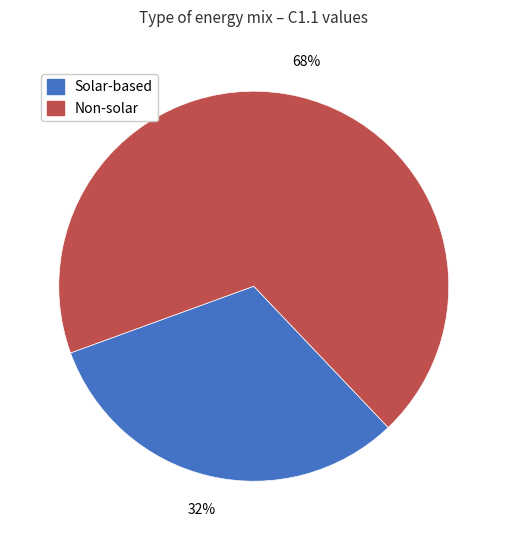

To the nearest percent, what is the average slice percentage?

50%